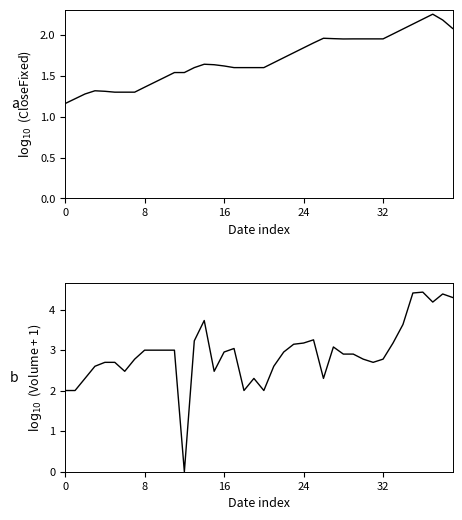

The <Volume> series shows 3.2 at 24. True or false?

True